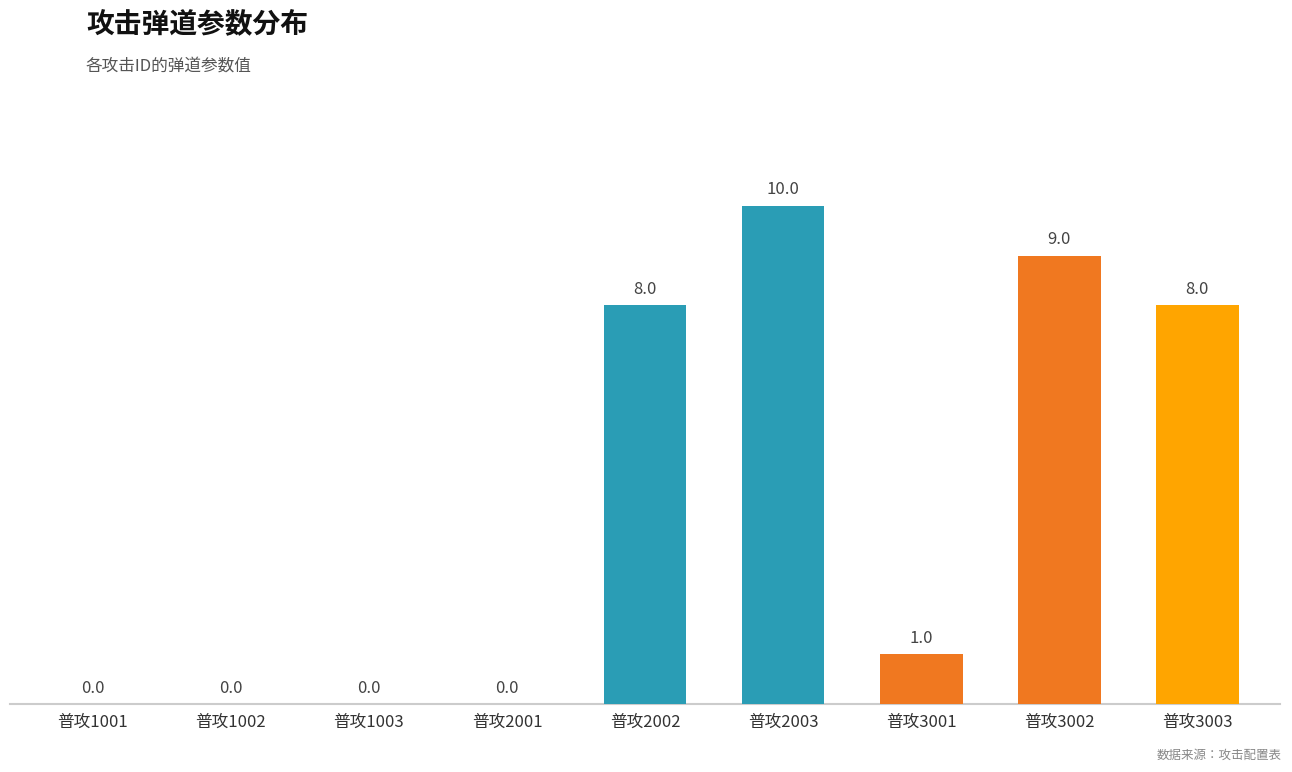

The value at 普攻3001 is 1. True or false?

True